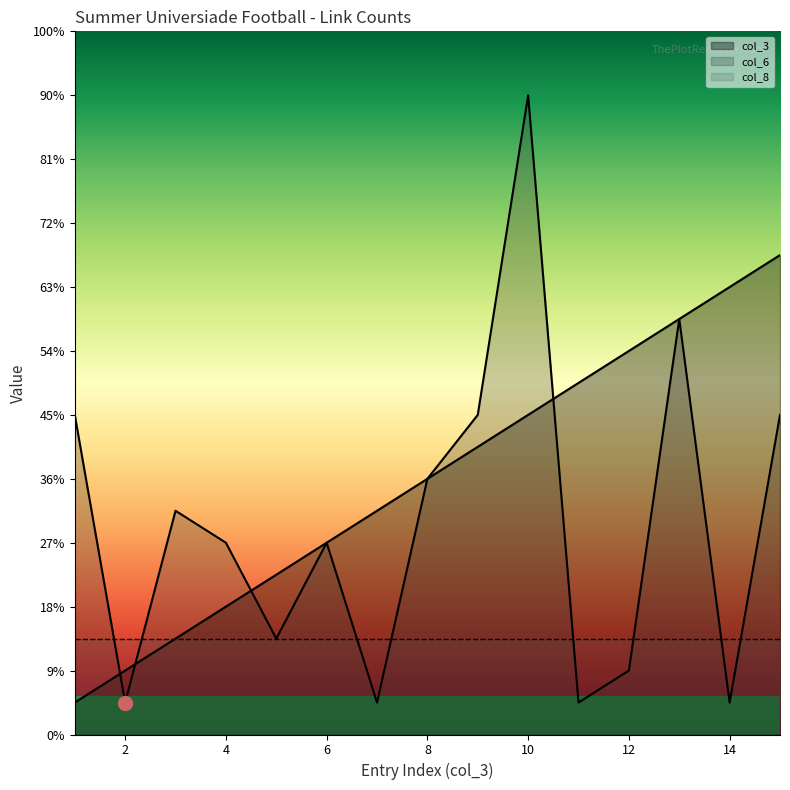

The value of col_3 at 14 is 14. True or false?

True